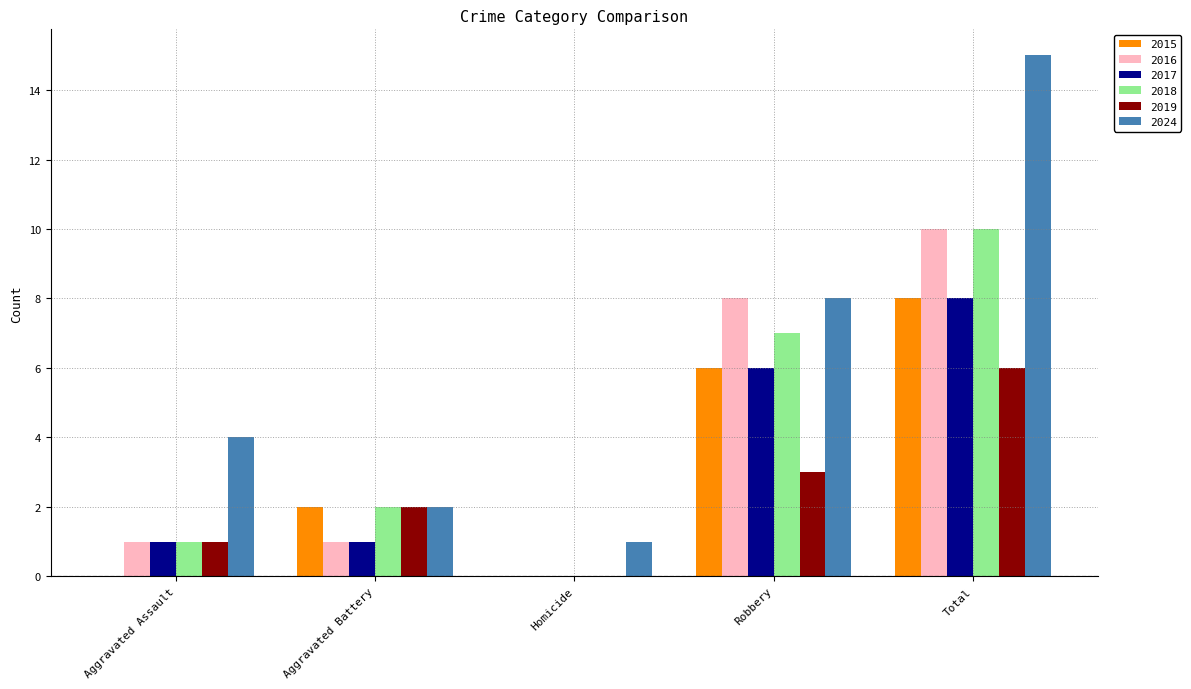

Count the number of categories in the chart.

5